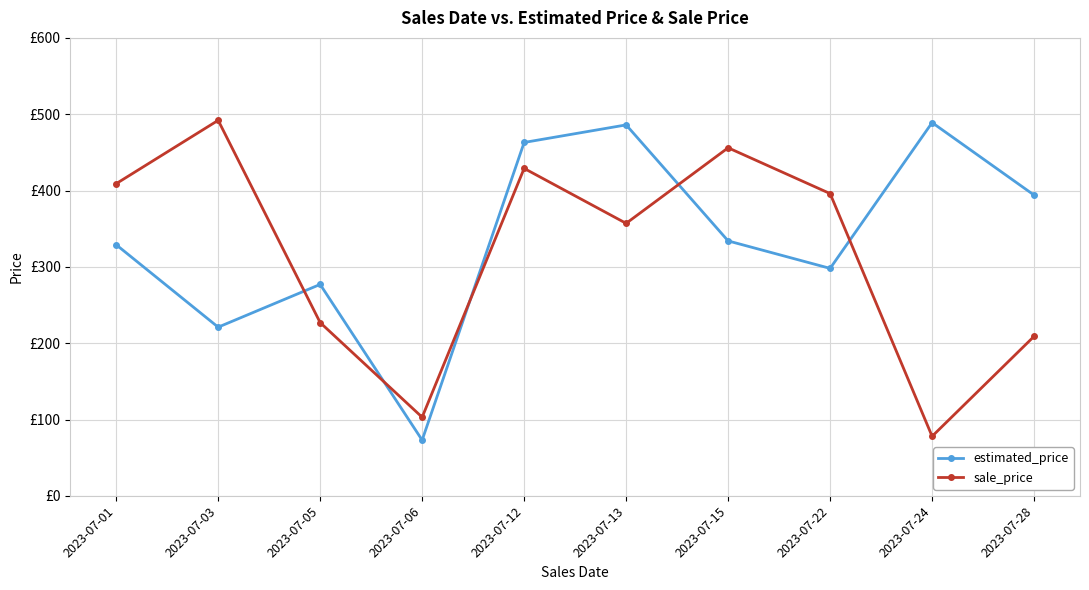

What is the greatest value displayed?

492